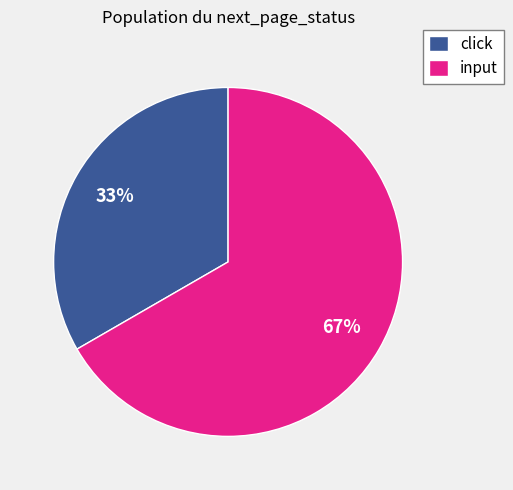

Is there a majority slice in this chart?

Yes